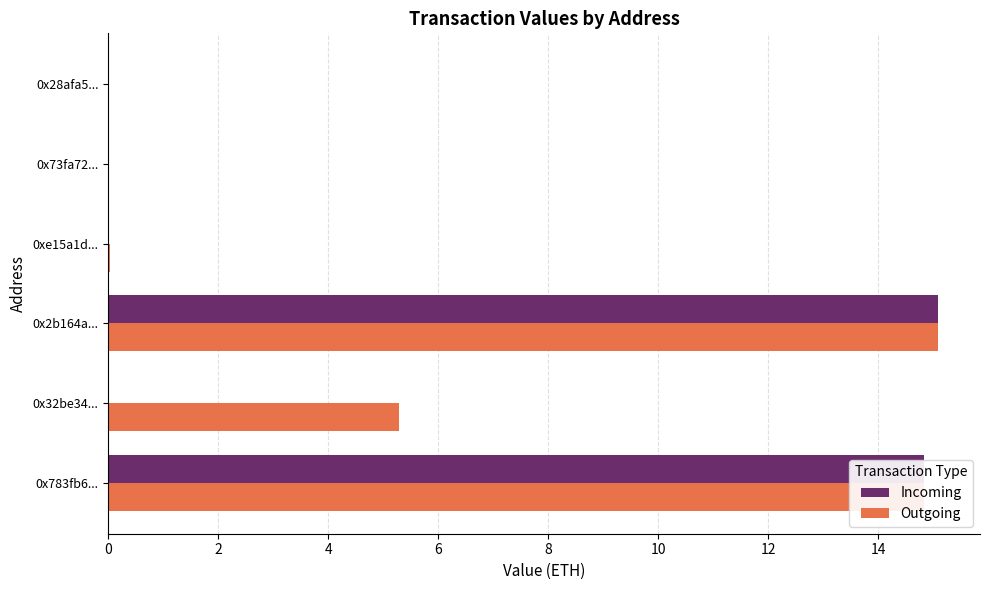

What is the sum of the Incoming values at 0x2b164a... and 0x783fb6...?

29.9